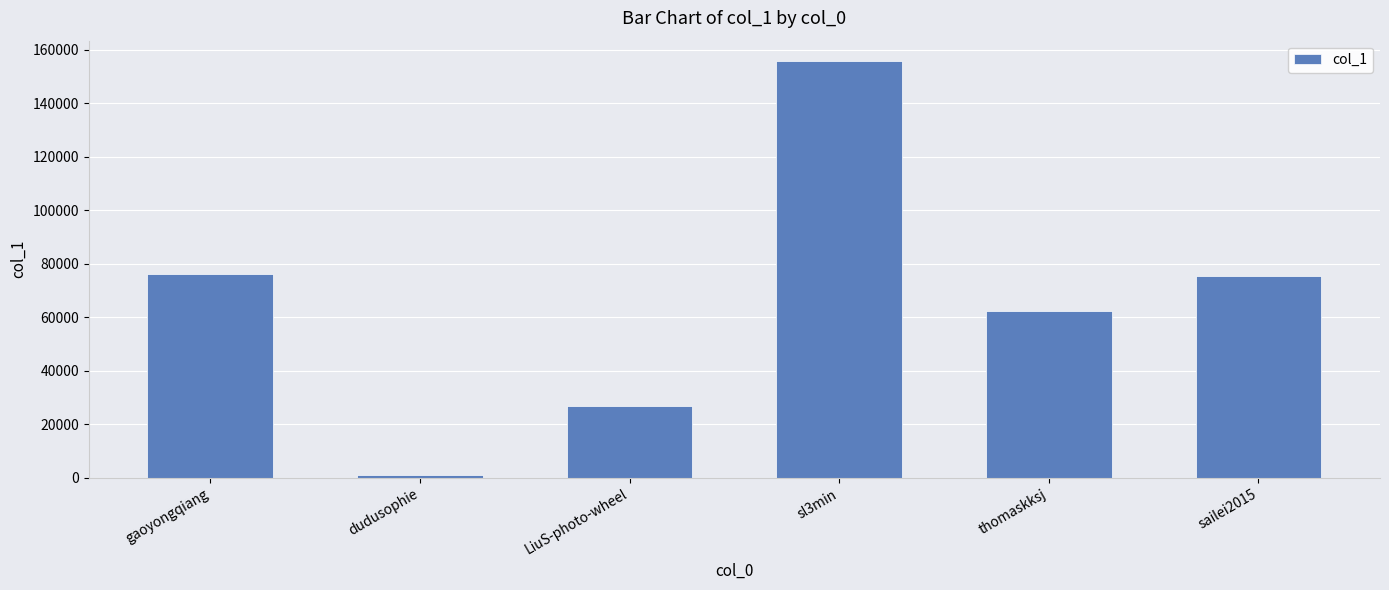

Does the chart contain any negative values?

No